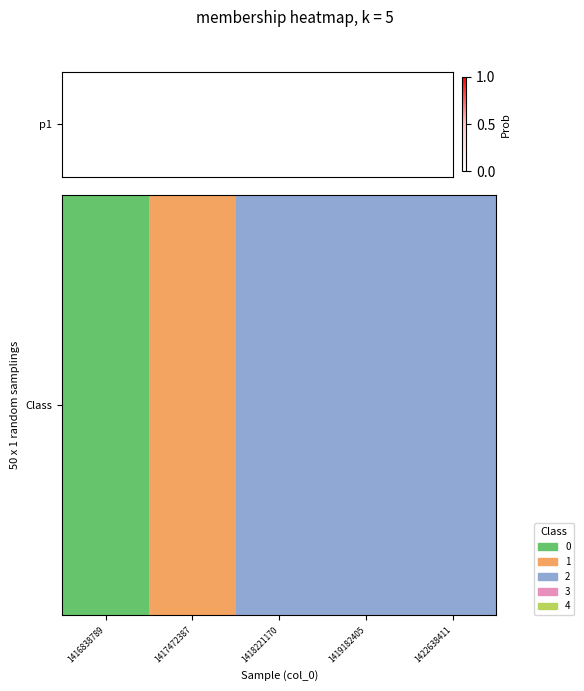

True or false: the data shows 0 at 1417472387.

False